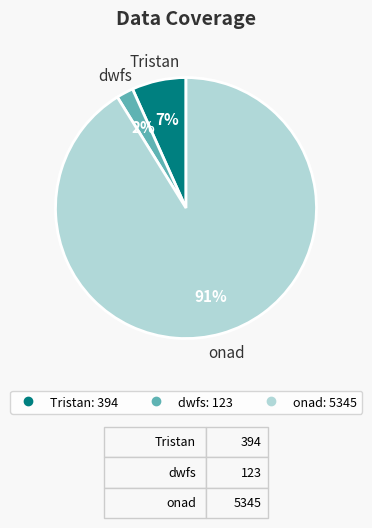

What is the largest slice in the pie chart?

onad